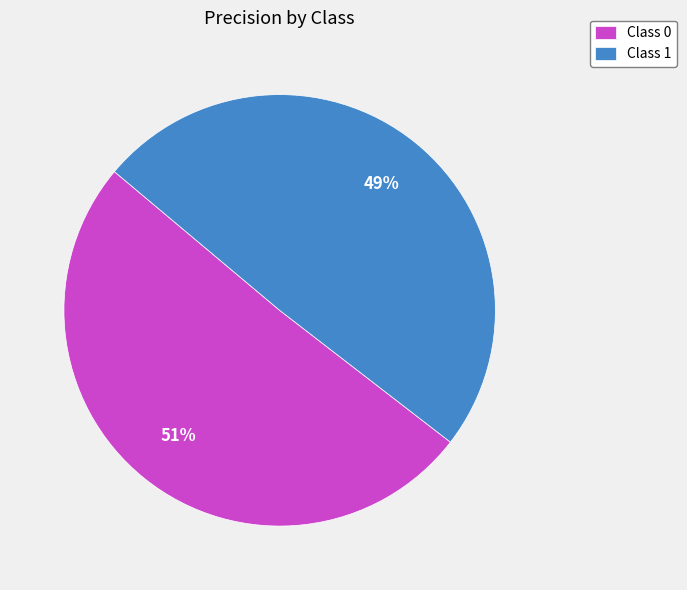

How many segments does this pie chart have?

2